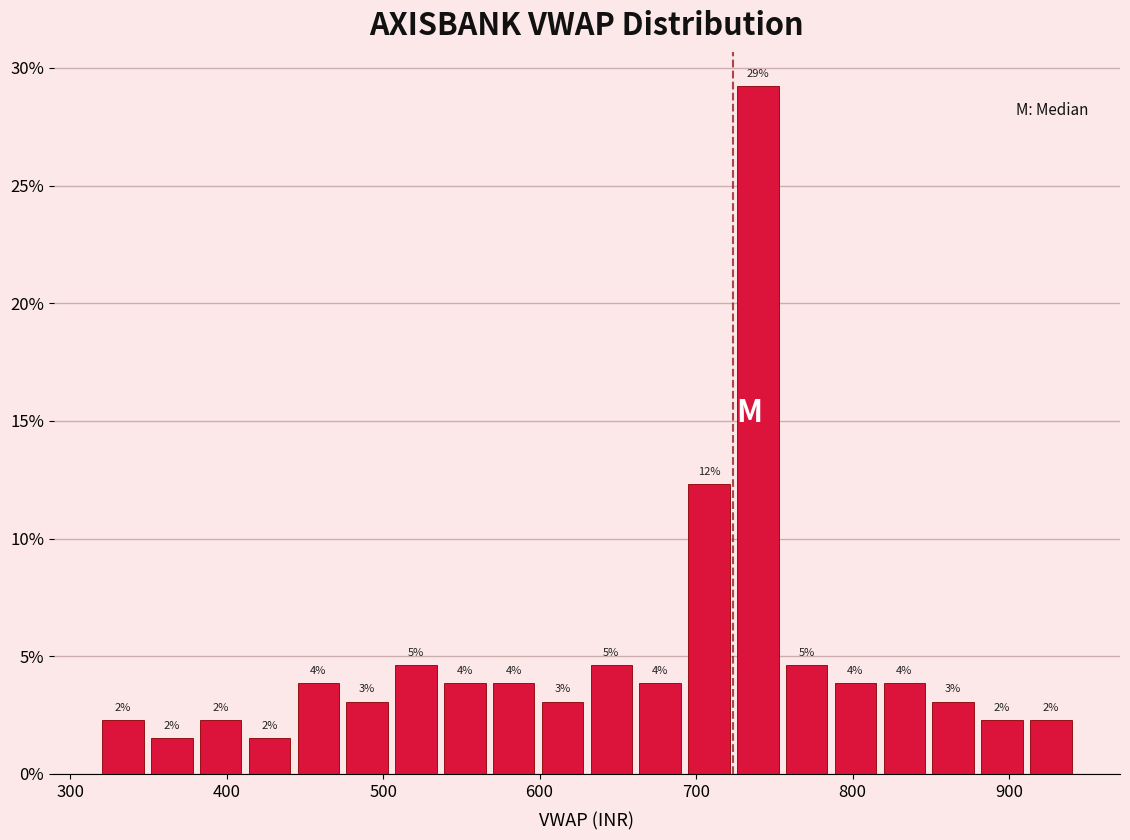

Around what value on the x-axis is the tallest bar? Give the approximate position of its centre, as read against the axis.

740